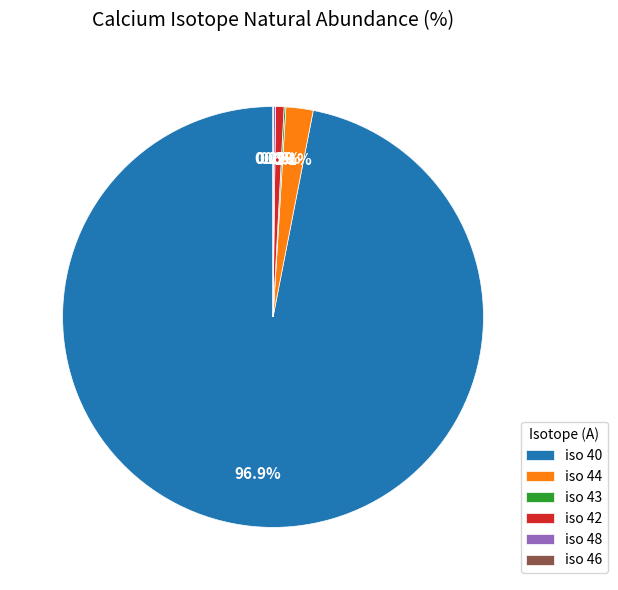

Is there a majority slice in this chart?

Yes